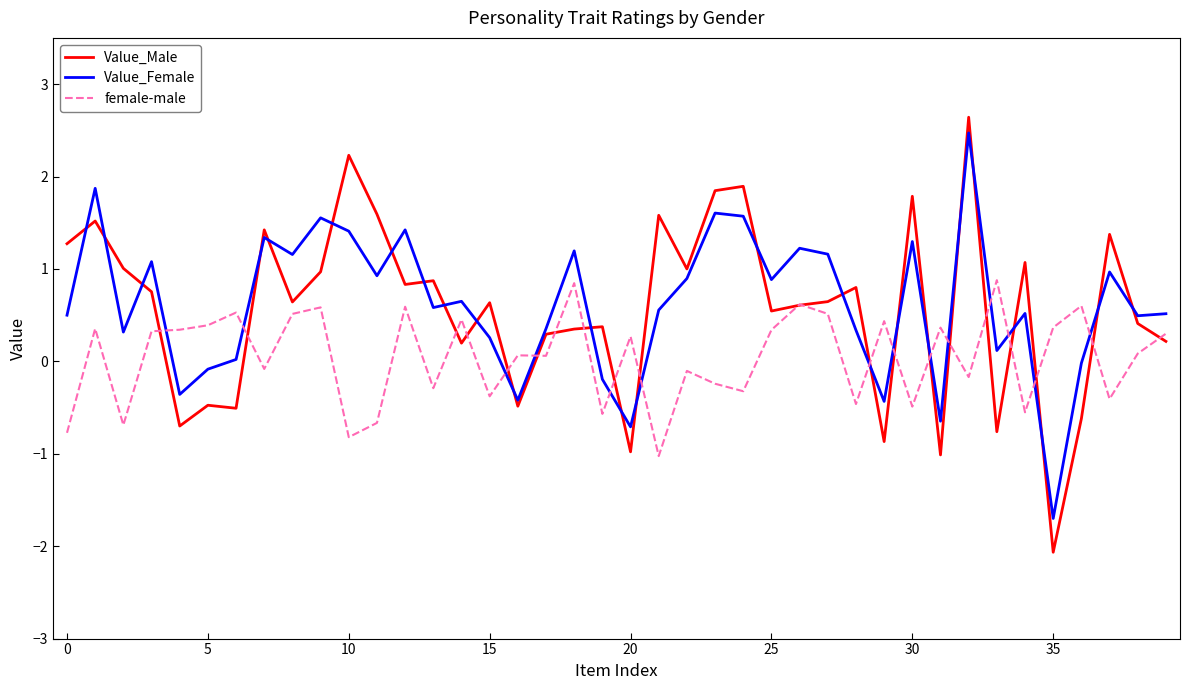

How many times do female-male and Value_Female cross each other?

14